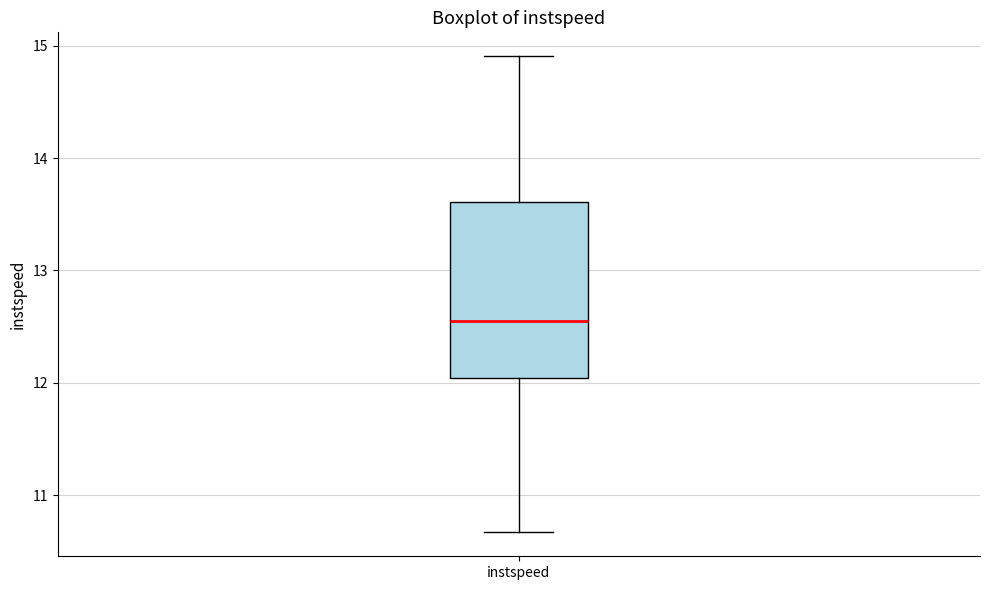

Transcribe this box plot: give where the median line is, the range the box spans, and where the two whiskers end, as read against the y-axis. The values are not printed on the chart, so give them approximately, as read against the axis.

median 12.5, box 12.0 to 13.6, whiskers 10.7 to 14.9